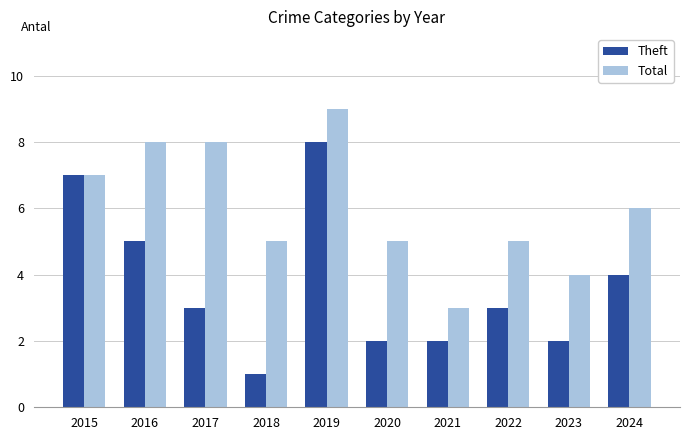

What is the sum of all Total values?

60